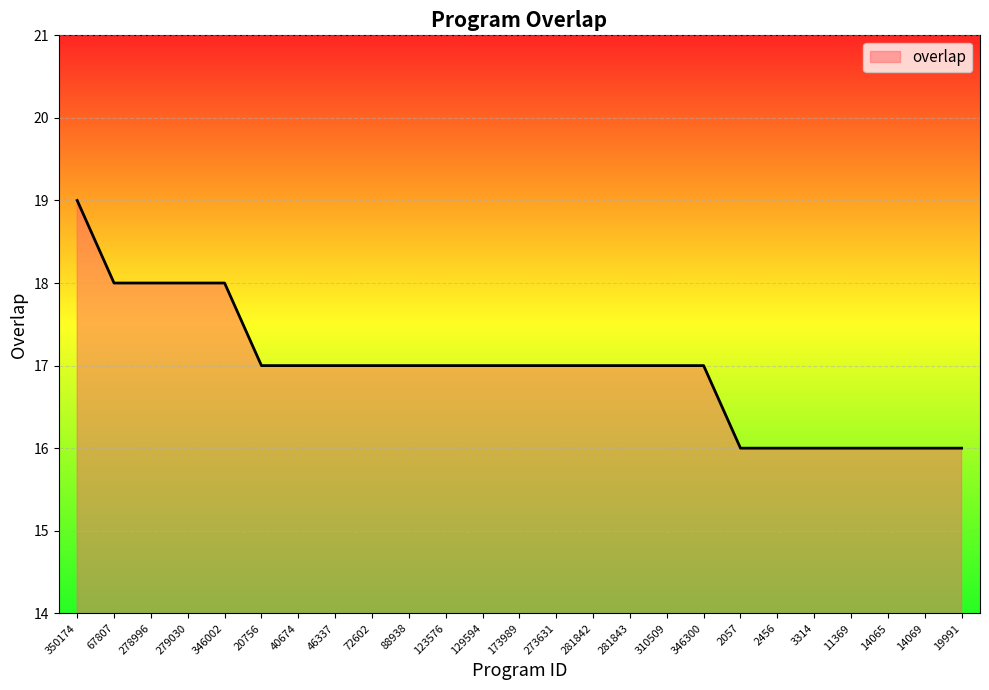

What is the ratio of the value at 278996 to the value at 281843?

1.1